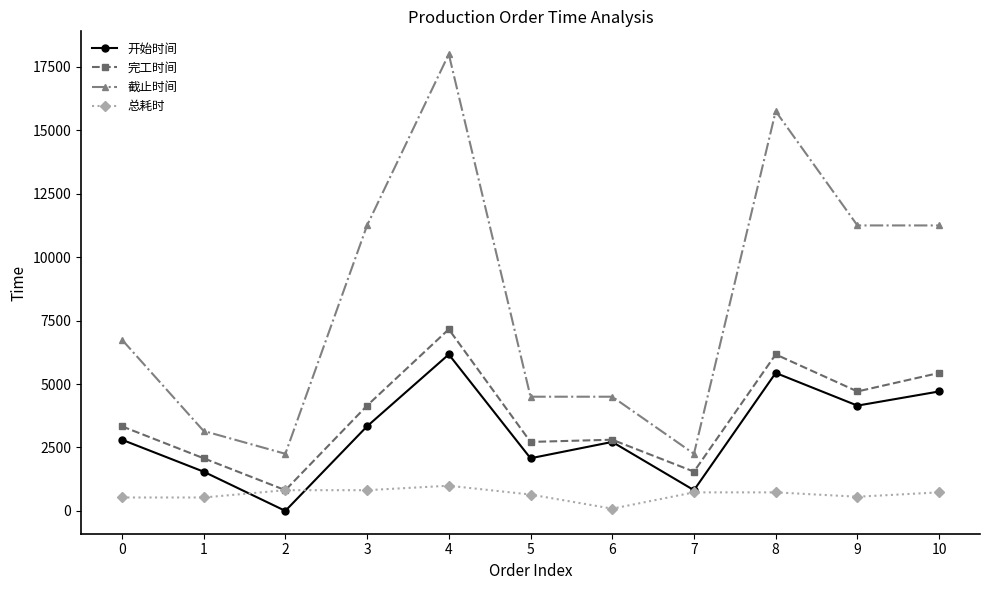

True or false: 总耗时 and 截止时间 intersect in this chart.

False